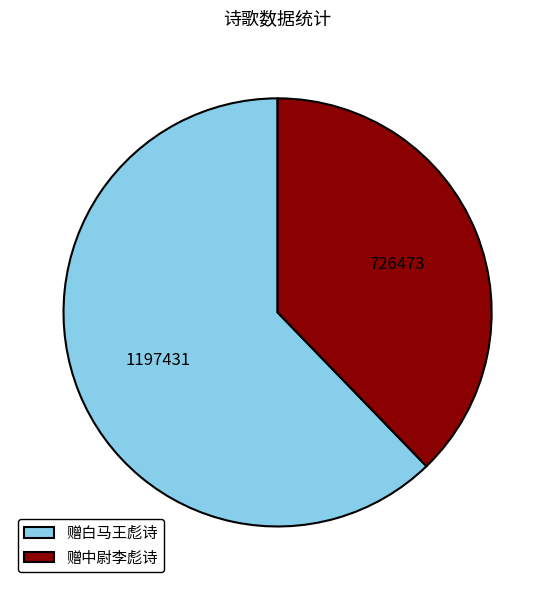

Which category has the biggest portion of the pie?

赠白马王彪诗